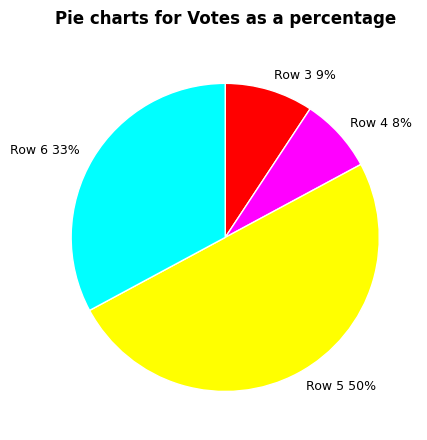

How many slices are in this pie chart?

4